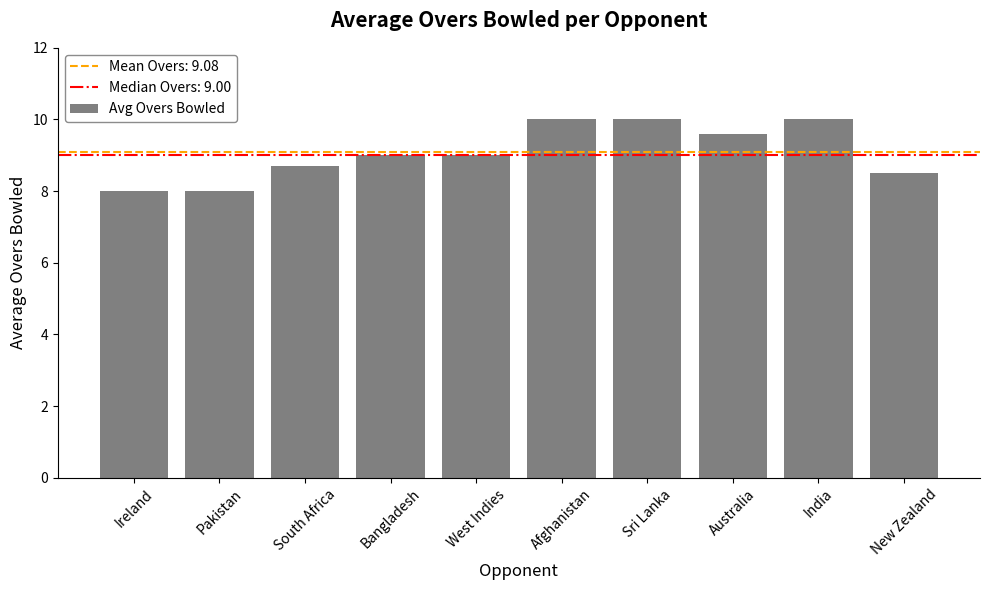

How many bars are there in total?

10